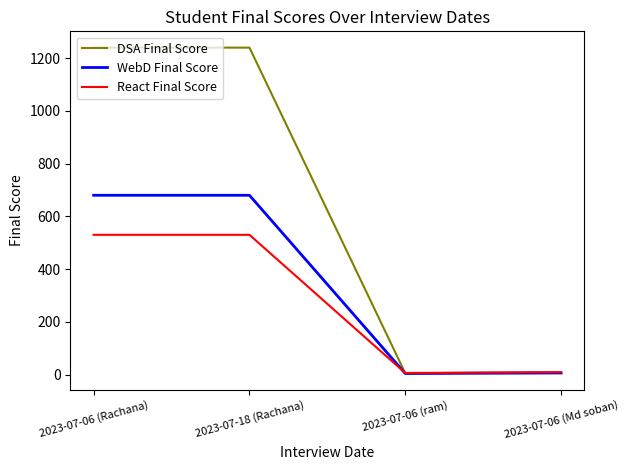

What is the maximum value for React Final Score?

530